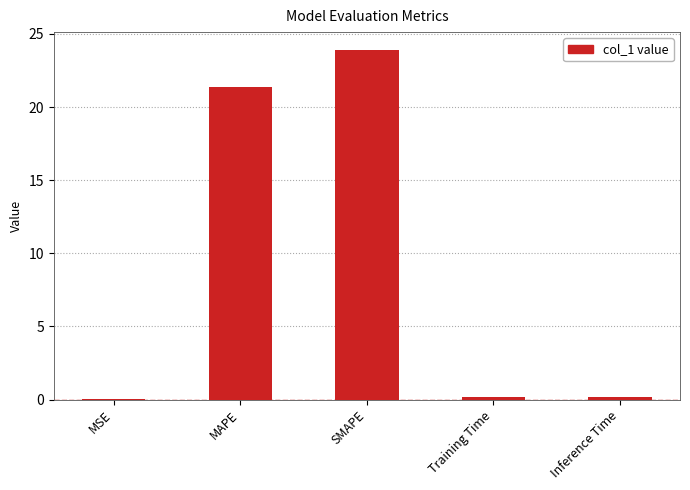

The value at SMAPE is 12.3. True or false?

False